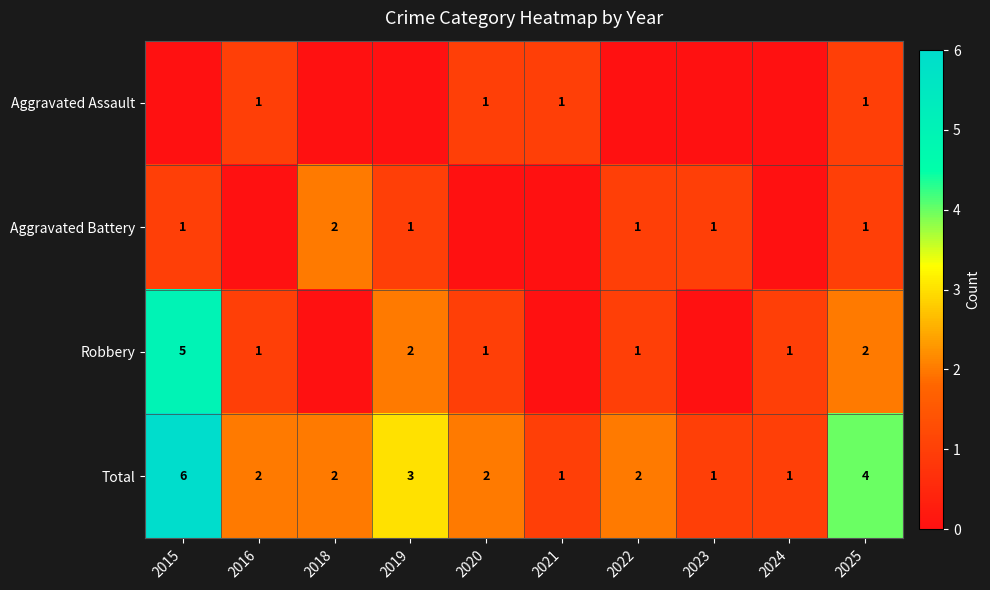

What is the greatest value displayed?

6